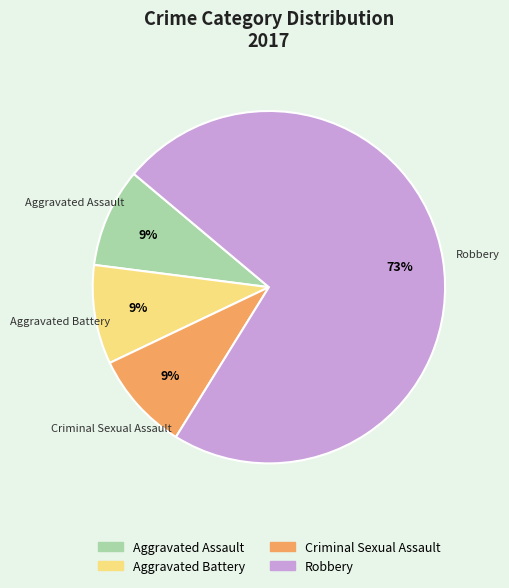

To the nearest percent, what is the average slice percentage?

25%